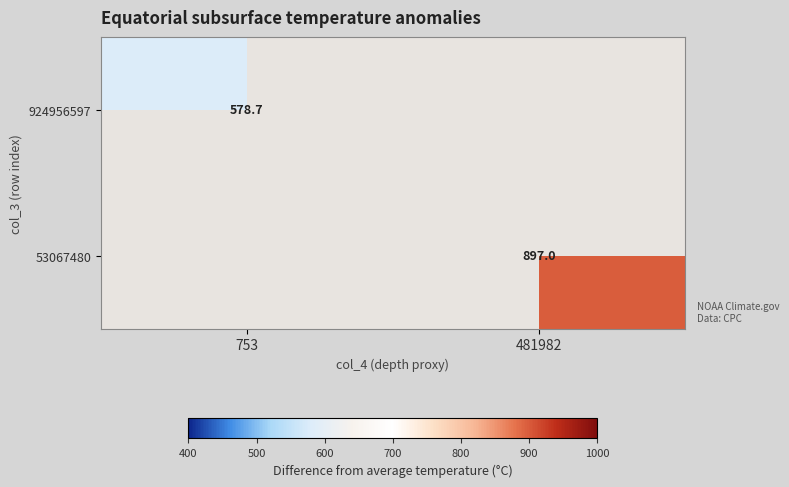

List the labels in order of 53067480 value, smallest first.

753, 481982